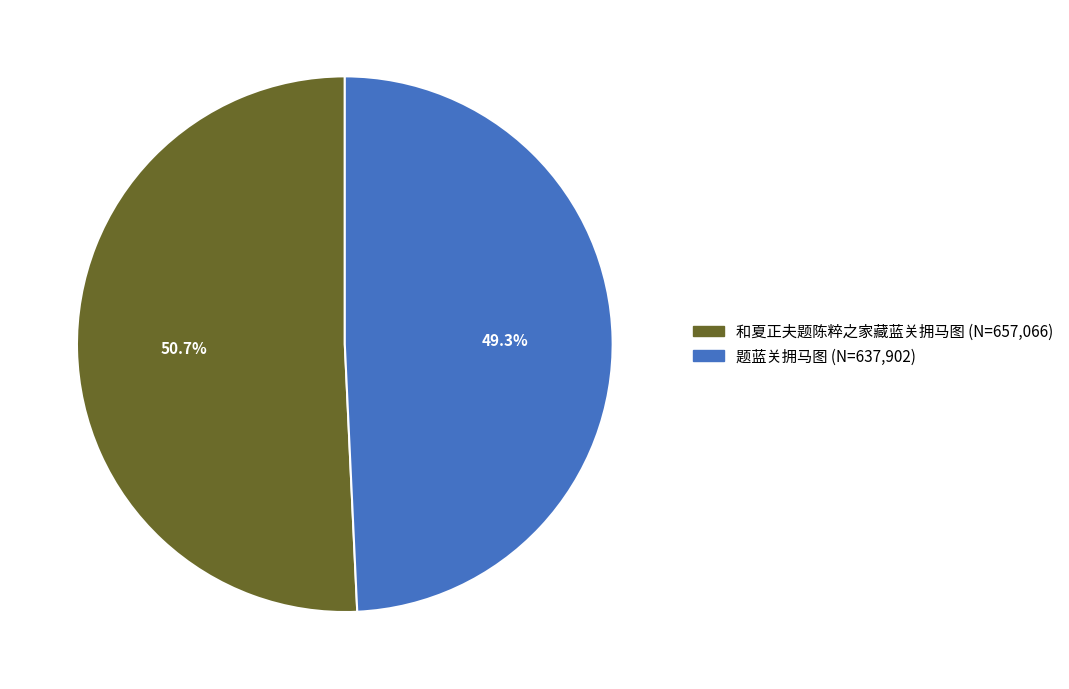

To the nearest percent, what is the average slice percentage?

50%